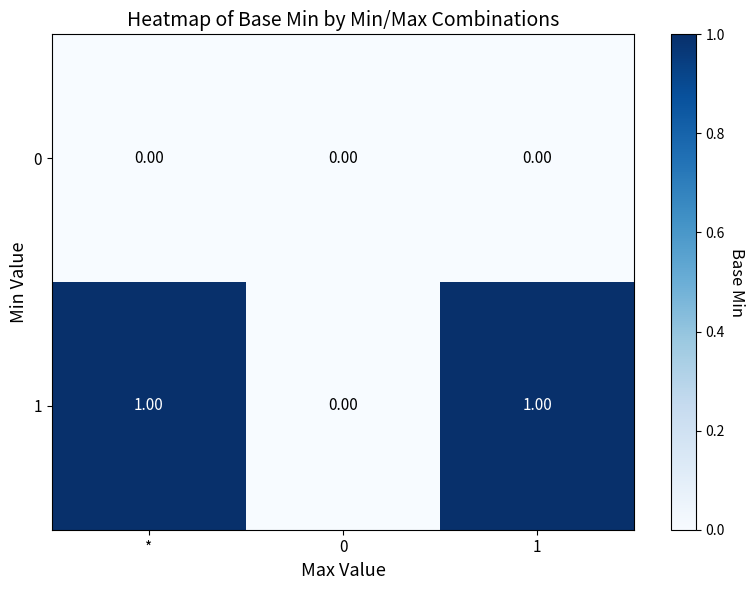

Is the value of 0 at * greater than the value of 1 at 1?

No